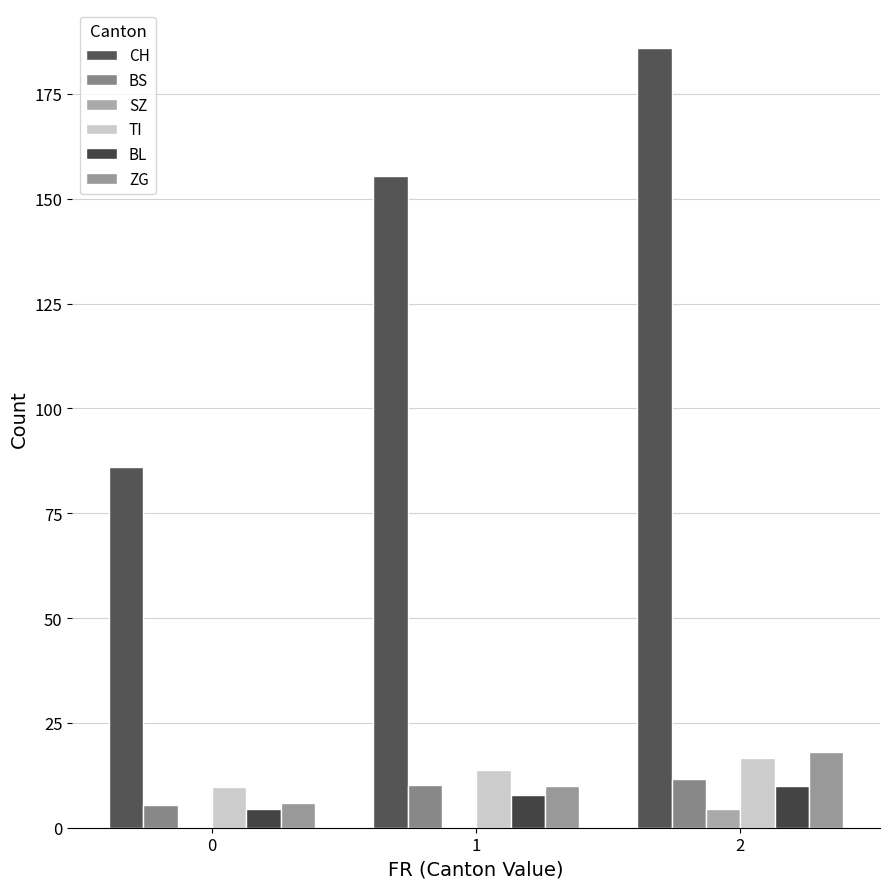

What is the difference between the maximum and minimum values in the CH series?

99.9